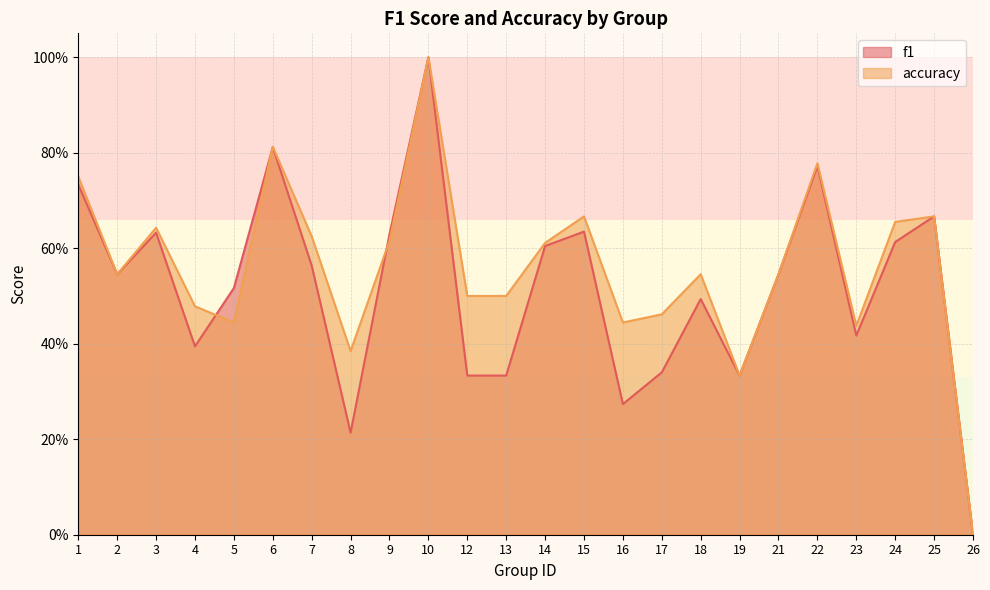

Rank the series at 2 from highest to lowest value.

f1, accuracy